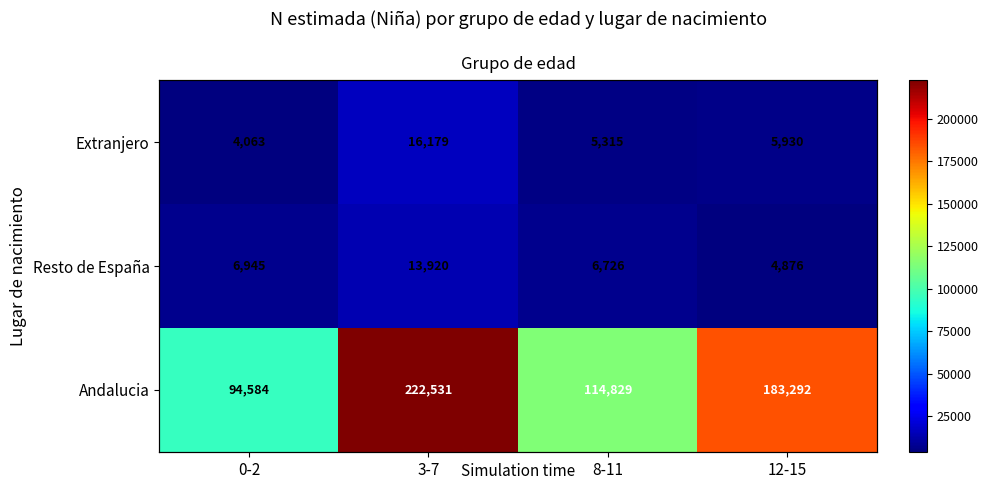

Rank the series by their maximum value, from lowest to highest.

Resto de España, Extranjero, Andalucia